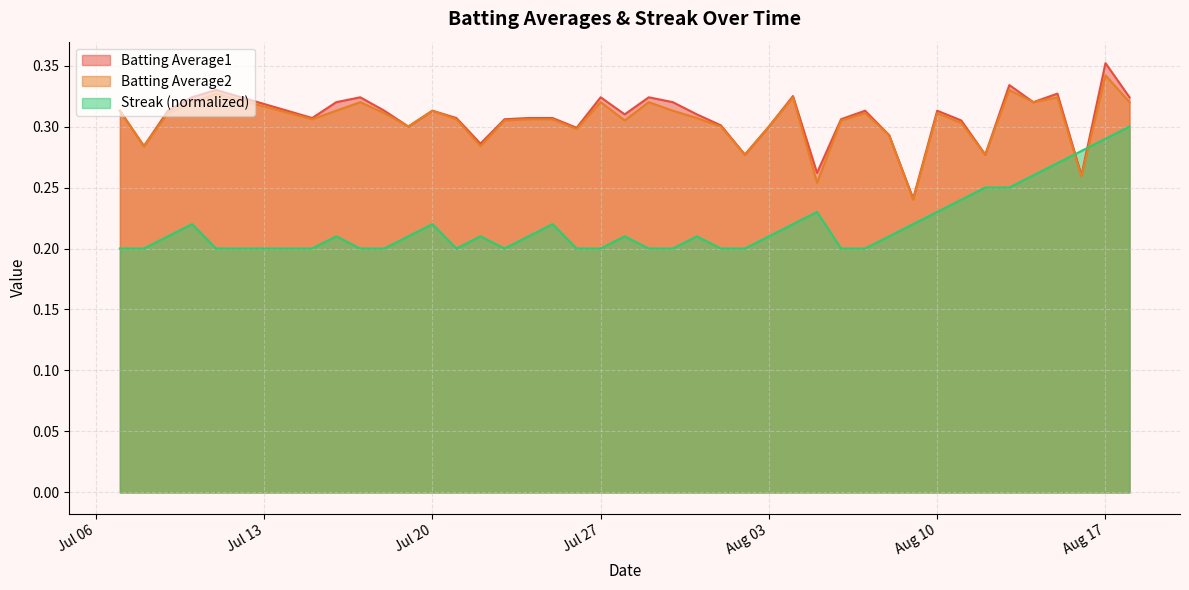

At which category does Batting Average2 reach its first local valley?

2010-07-08